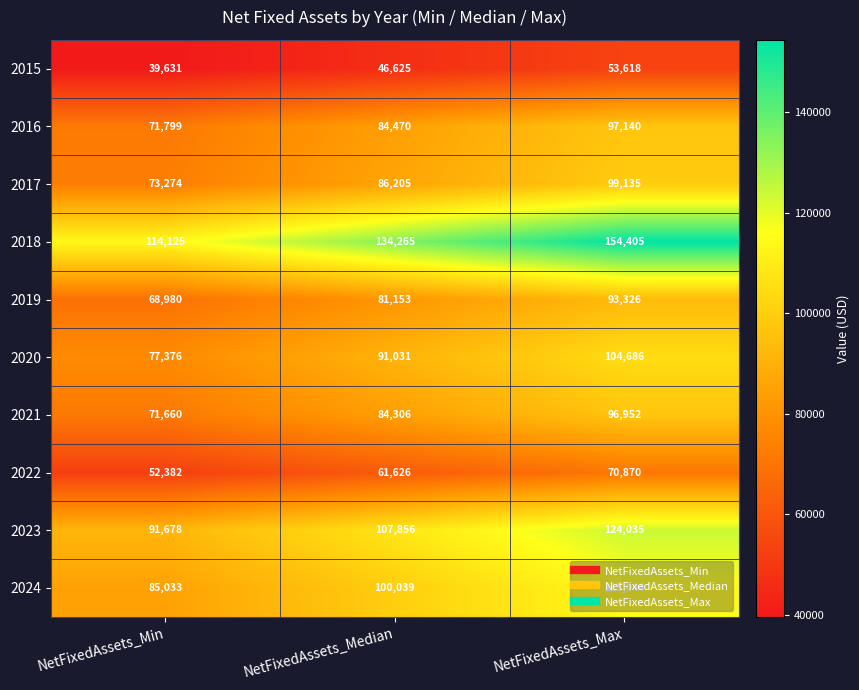

The 2019 series shows 68980 at NetFixedAssets_Min. True or false?

True